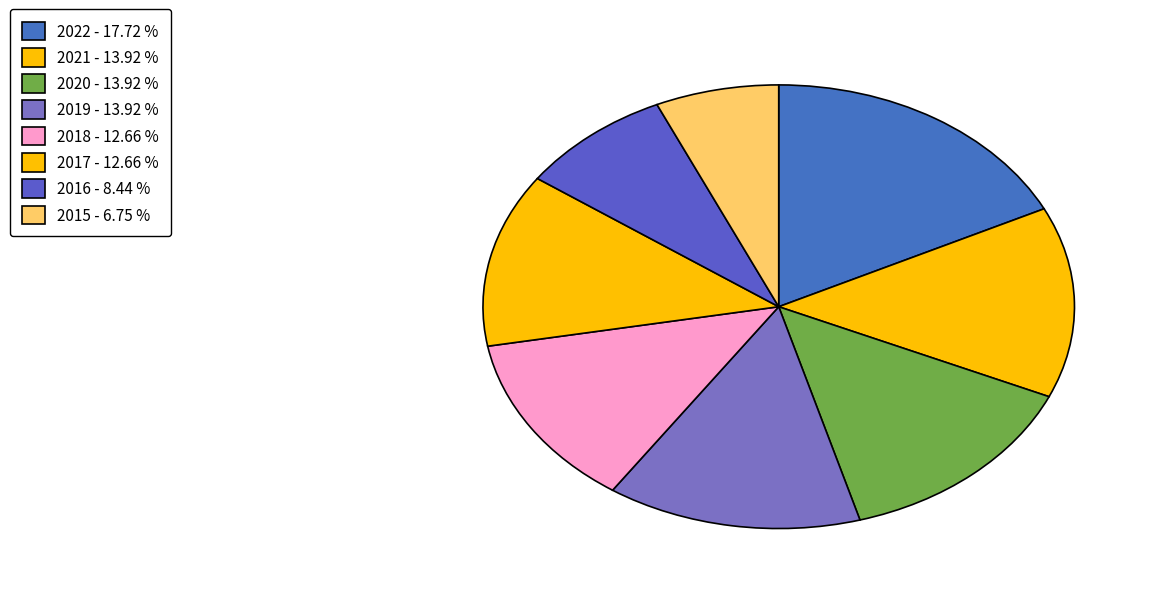

How many slices are in this pie chart?

8